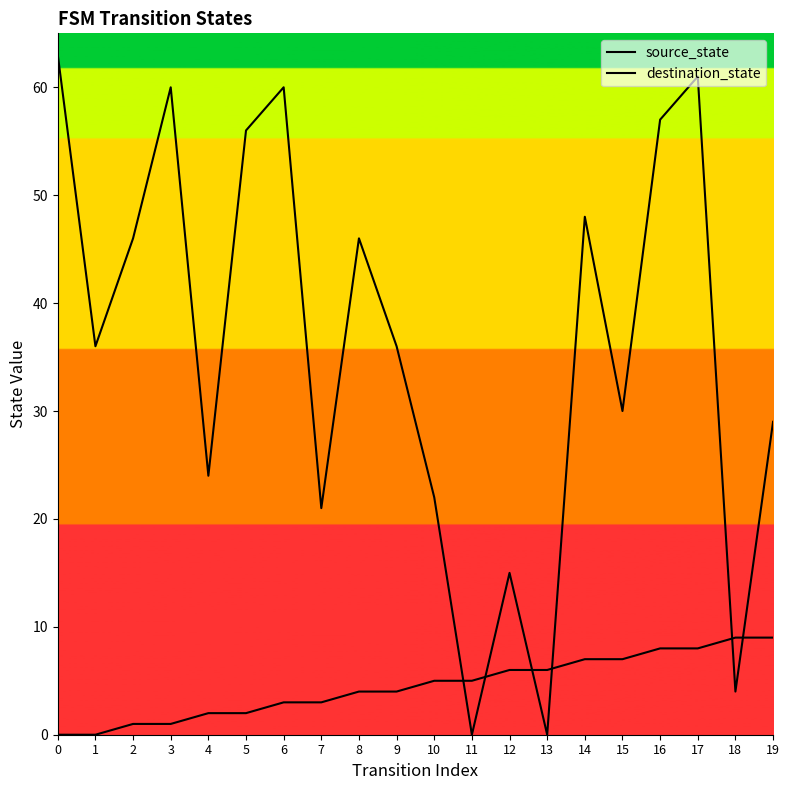

Which category has the lowest value in the destination_state series?

11